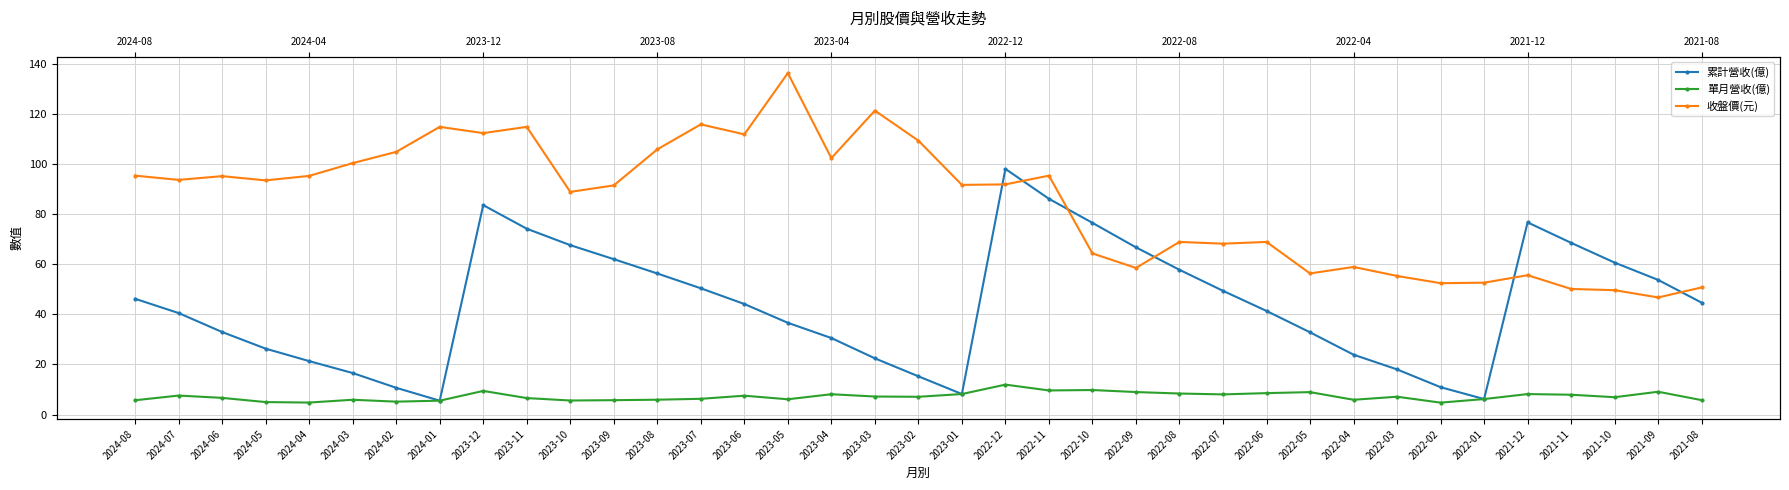

In 單月營收(億), how many points are higher than both neighbors (excluding endpoints)?

11